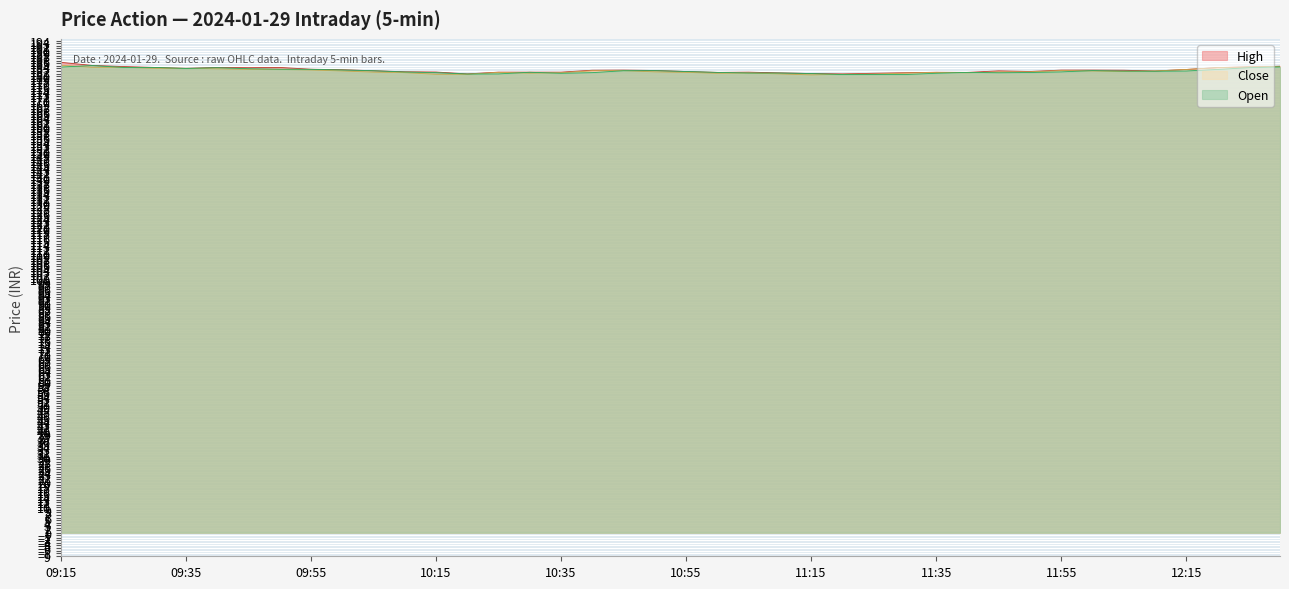

Is it true that Close equals 282.1 at 12:05?

False